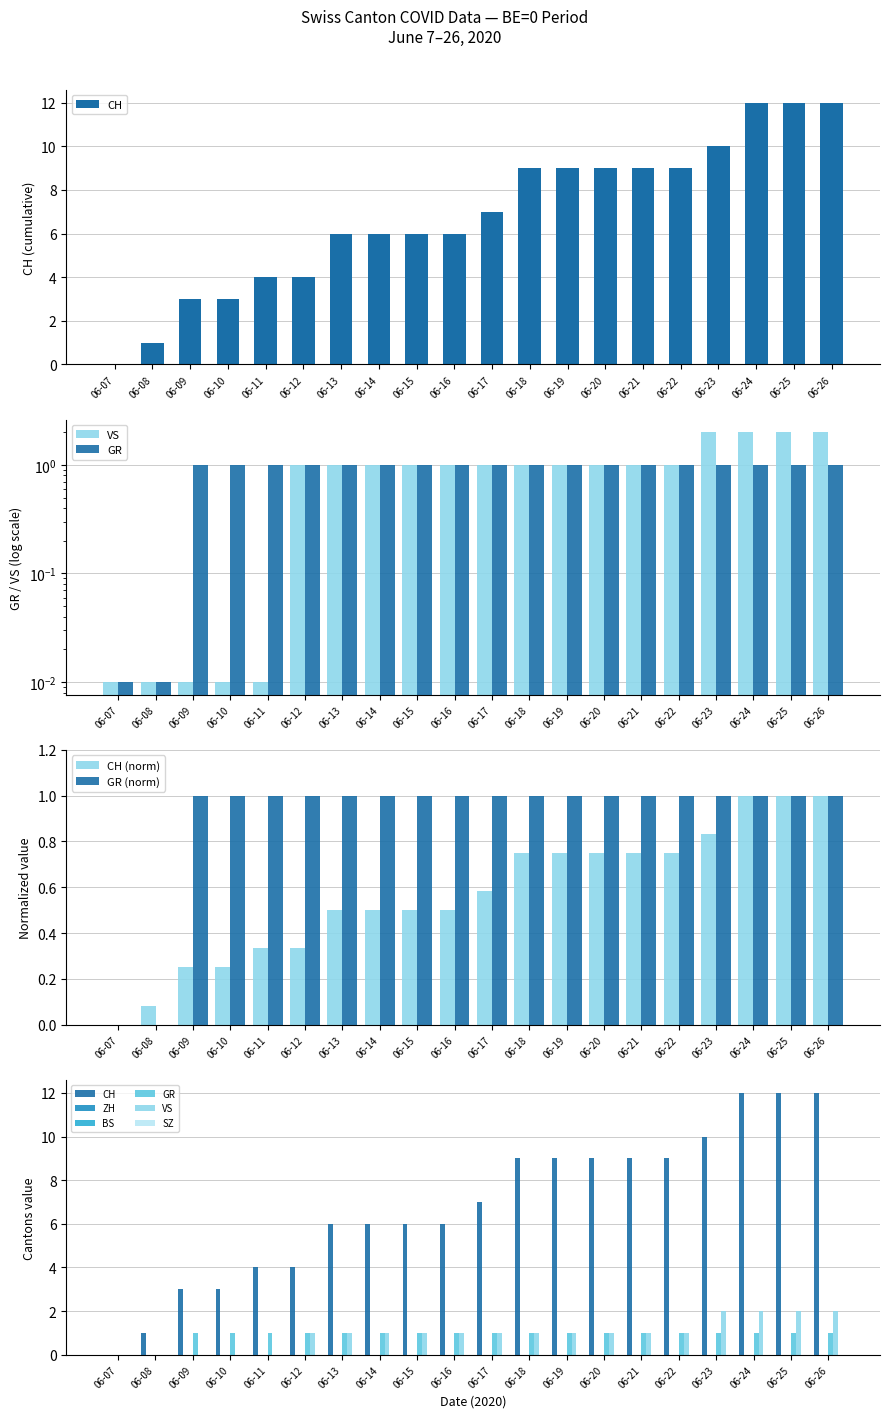

How many bars are there in total?

60